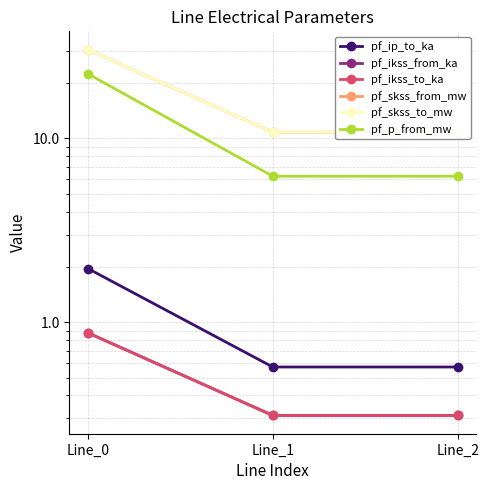

Is it true that pf_skss_to_mw equals 48.7 at Line_0?

False